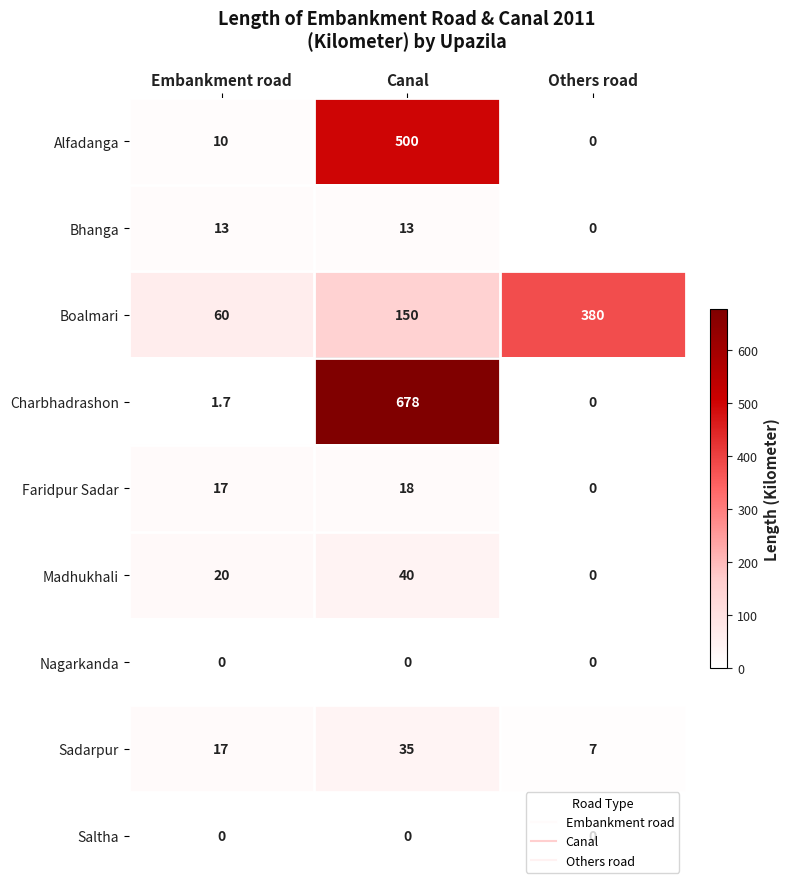

At which category does the chart reach its peak across all series?

Canal